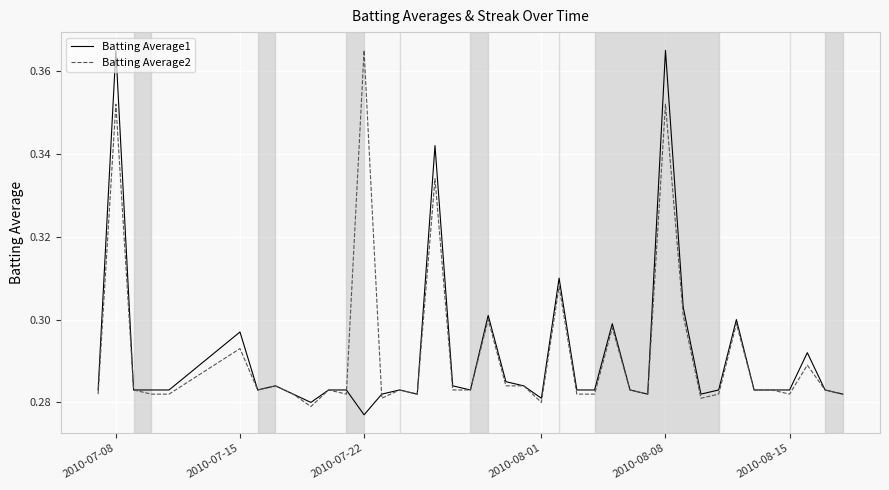

Which series has the widest spread of values?

Batting Average1